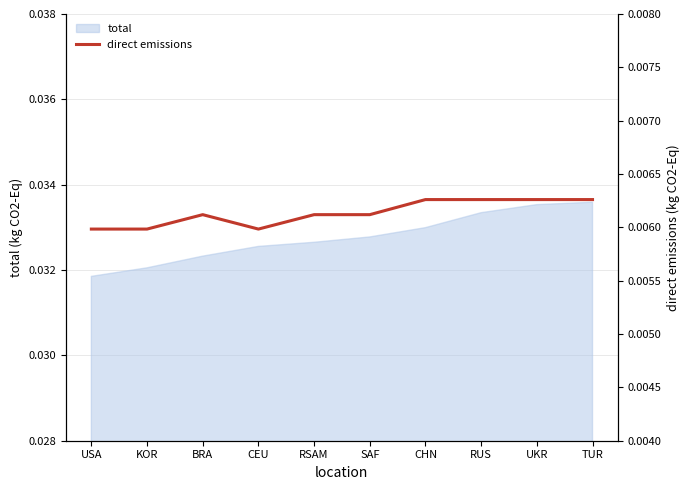

Which category has the lowest value in the total series?

USA